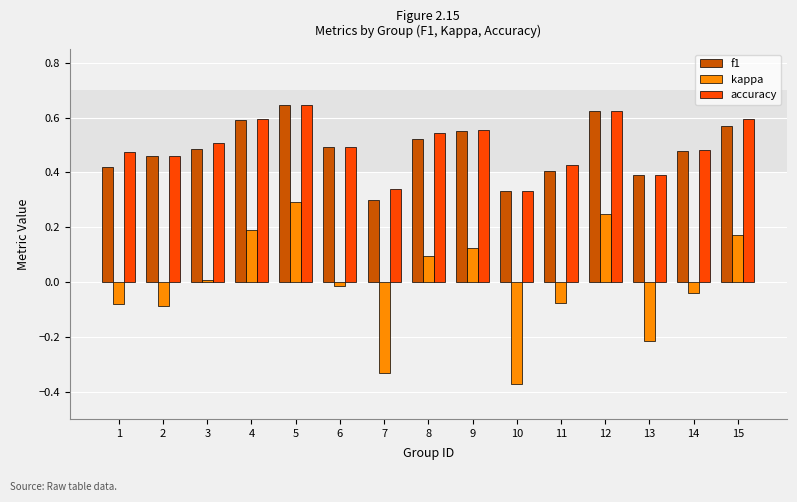

Which series has the widest spread of values?

kappa